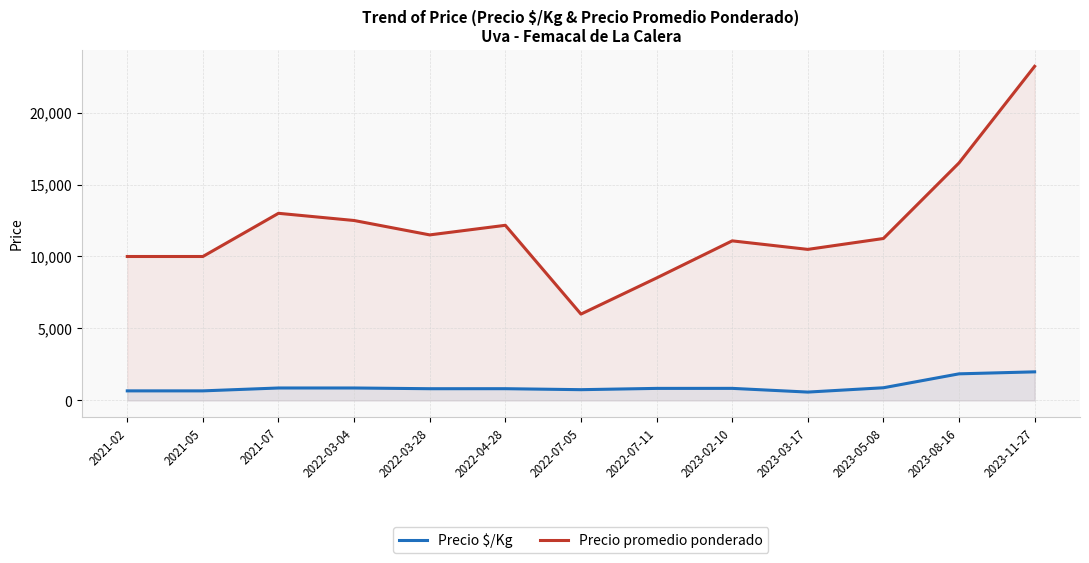

What is the label of the 2nd point from the left?

2021-05